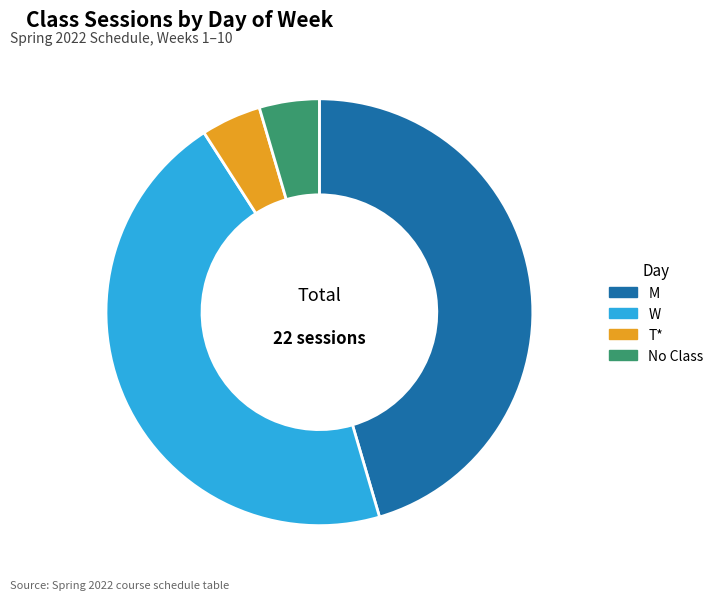

What is the ratio of the value at M to the value at No Class?

10.0